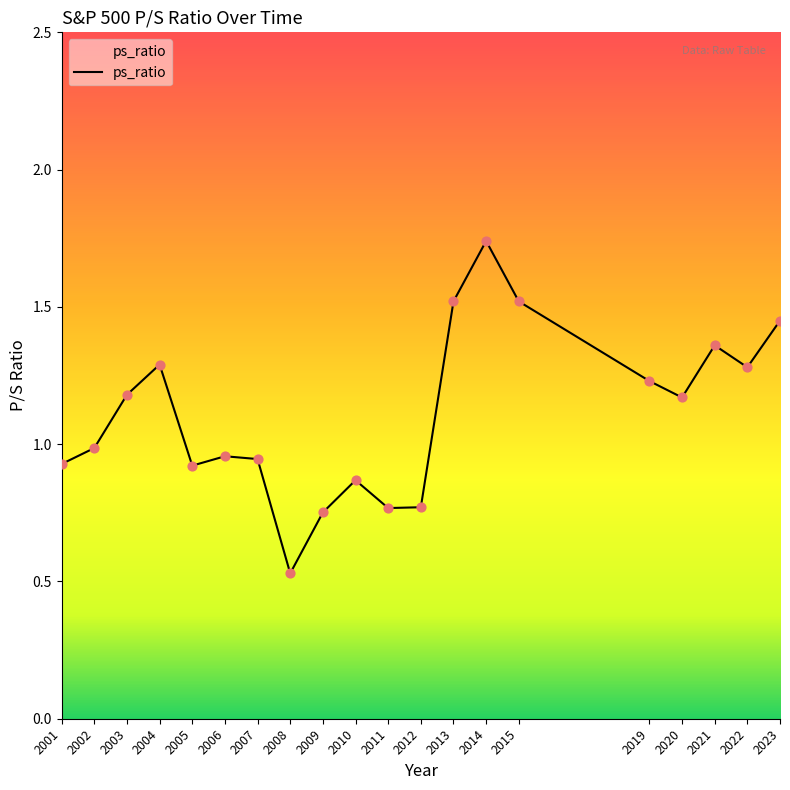

What is the ratio of the value at 2012 to the value at 2022?

0.6